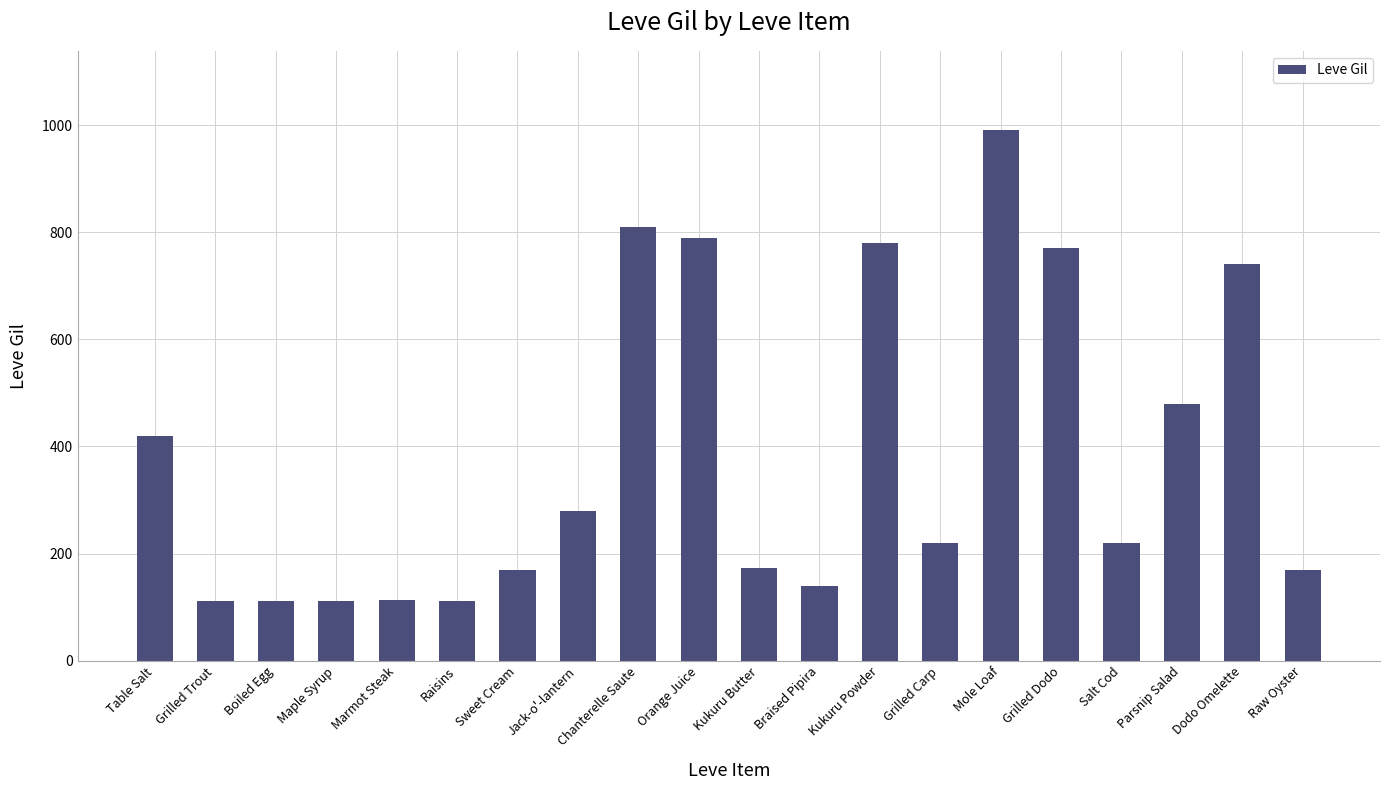

How many bars are there in total?

20